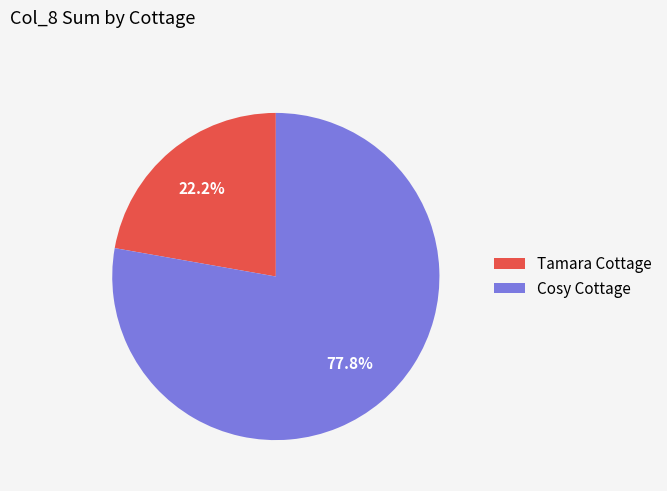

What percentage is NOT represented by Tamara Cottage?

77.8%